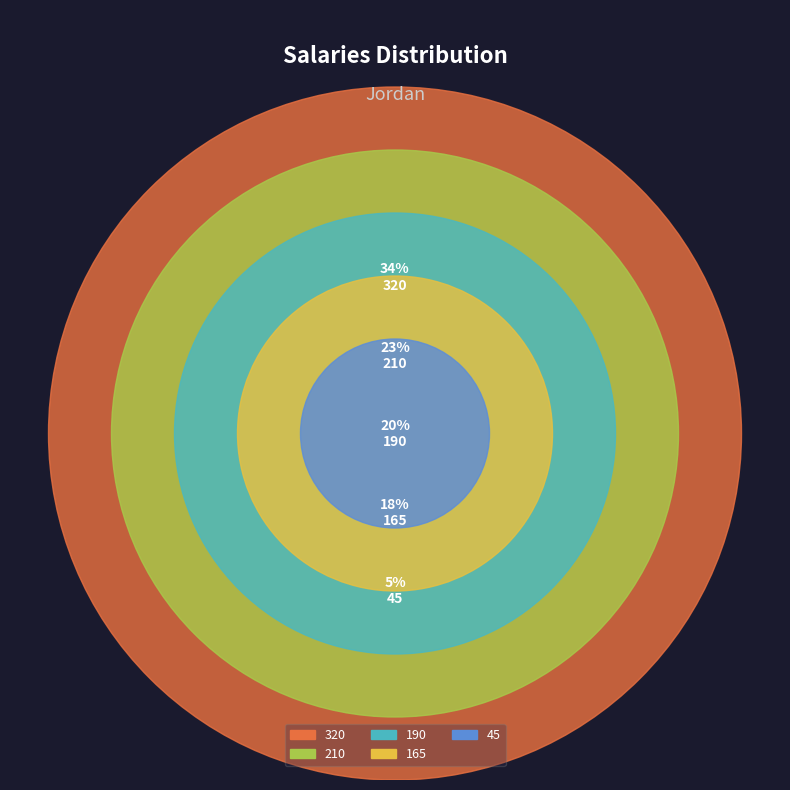

What is the ratio of the value at 210 to the value at 190?

1.1